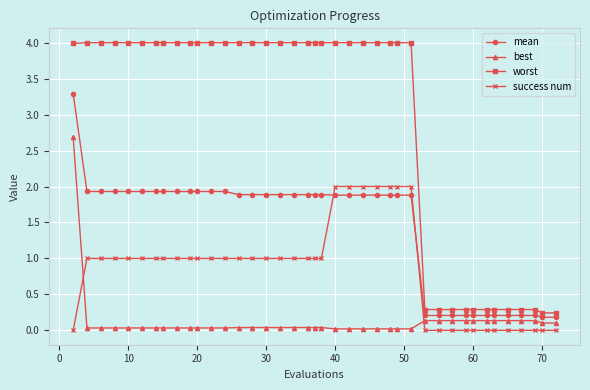

List the series in order of their peak value, lowest first.

success num, best, mean, worst